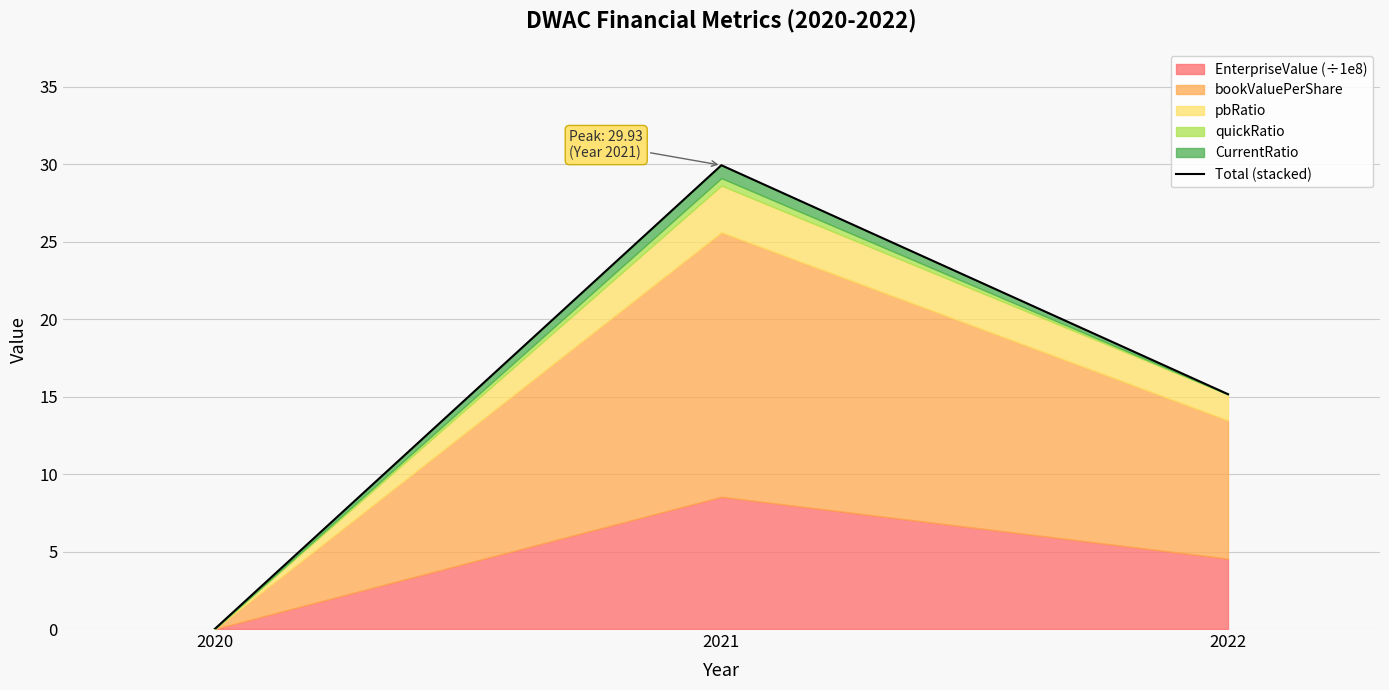

Rank the categories by value from highest to lowest.

2021, 2022, 2020